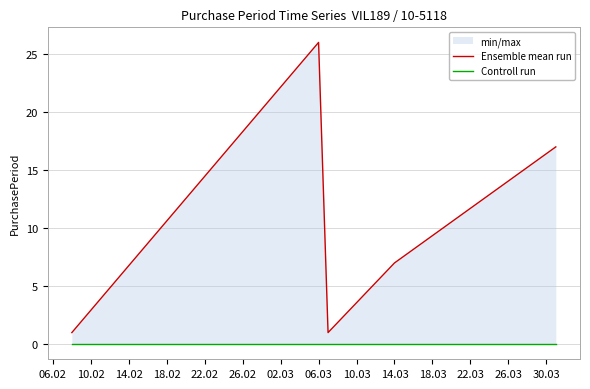

Which category has the lowest value across all series?

06.02